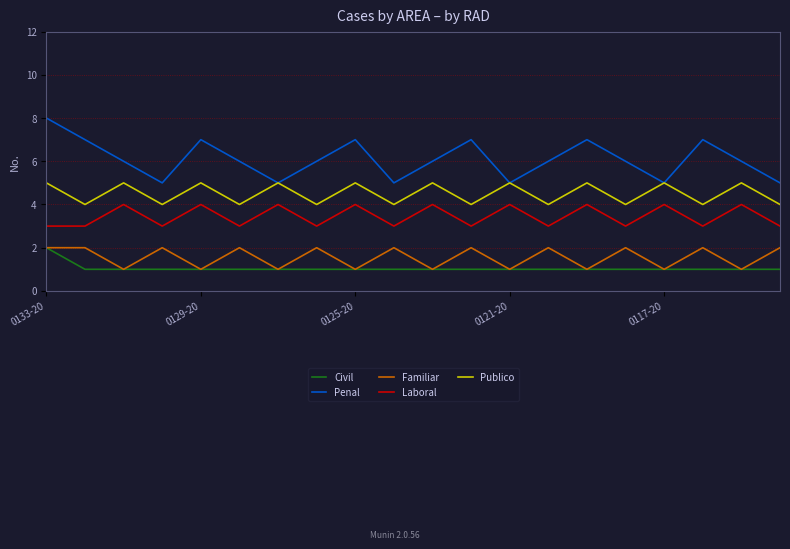

Which series has the widest spread of values?

Penal